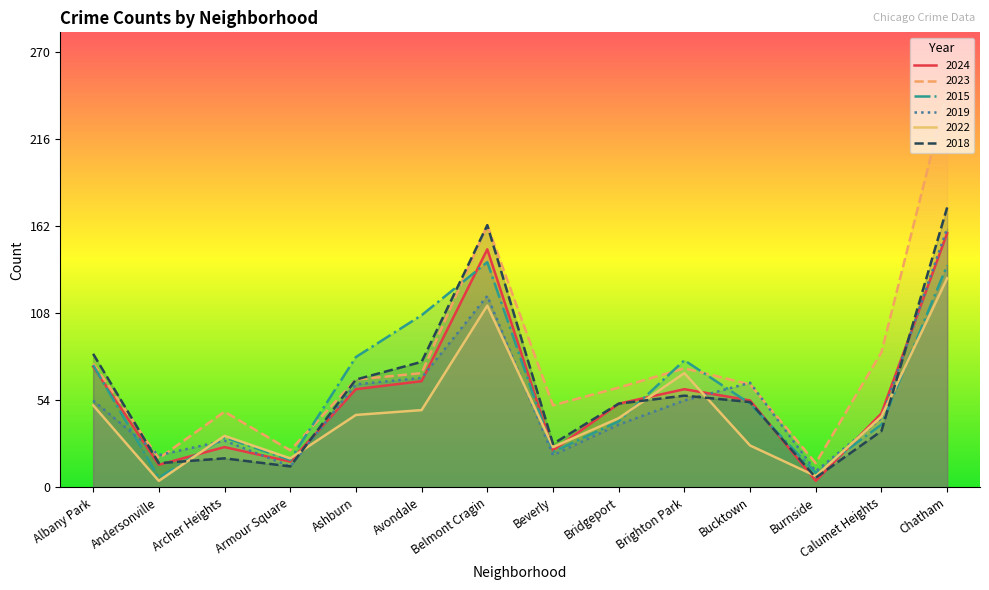

What is the label of the 13th point from the right?

Andersonville